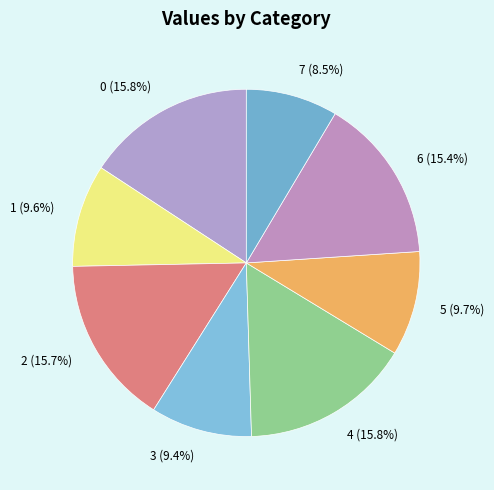

How many slices are in this pie chart?

8